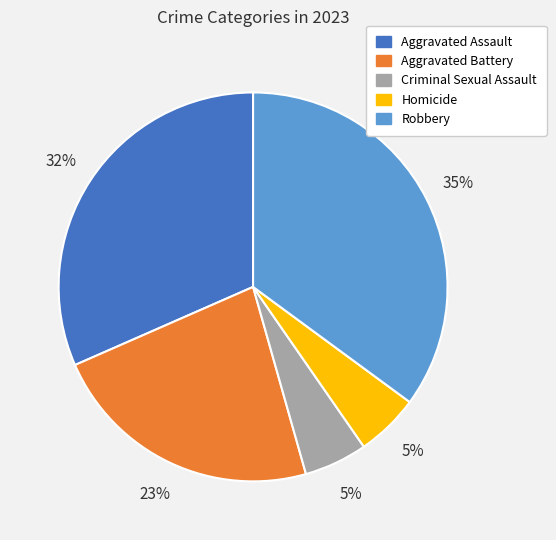

The Robbery slice represents 45% of the pie. True or false?

False